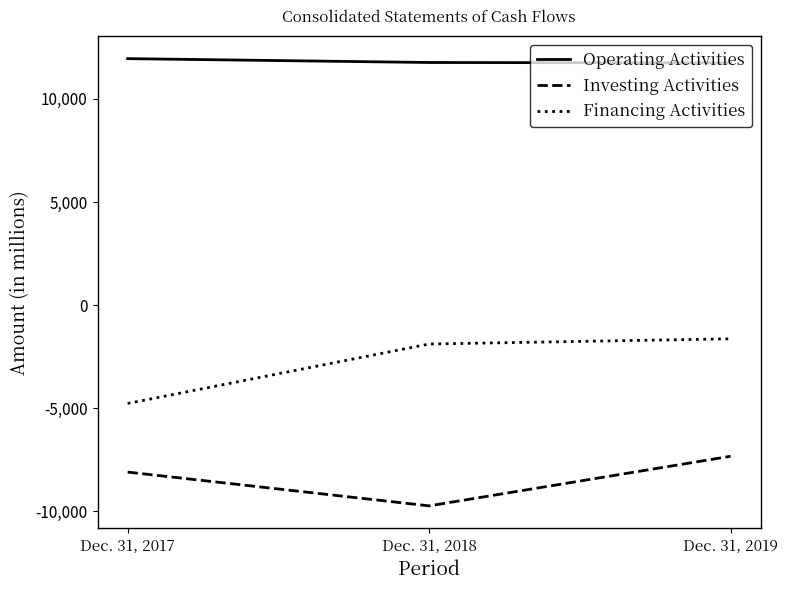

At which label does Investing Activities first exceed -8098?

Dec. 31, 2019